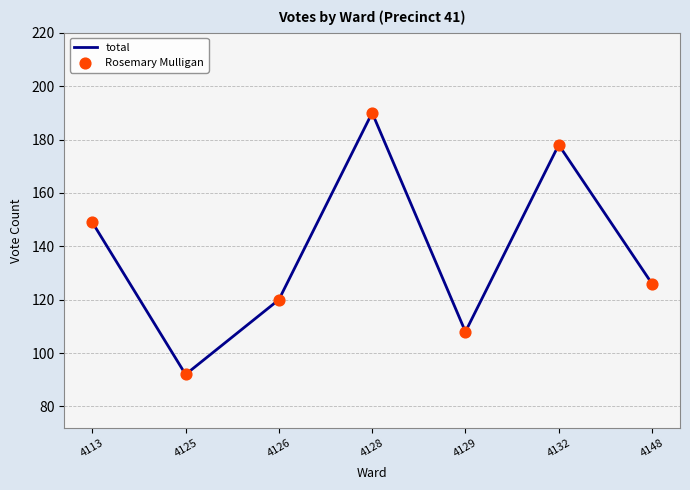

The value at 4128 is 322. True or false?

False